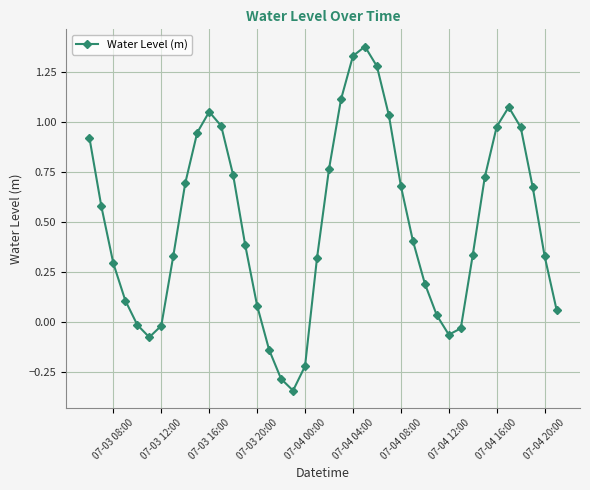

What is the difference between the maximum and minimum values?

1.7